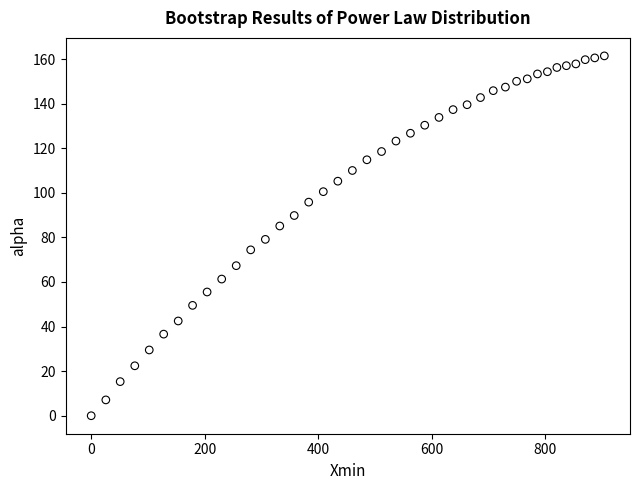

What is the range of Y values (max minus min)?

161.4